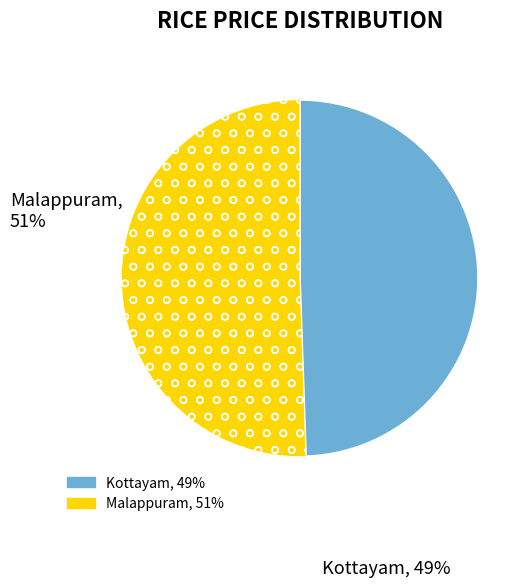

Is there any slice that represents more than half of the pie?

Yes